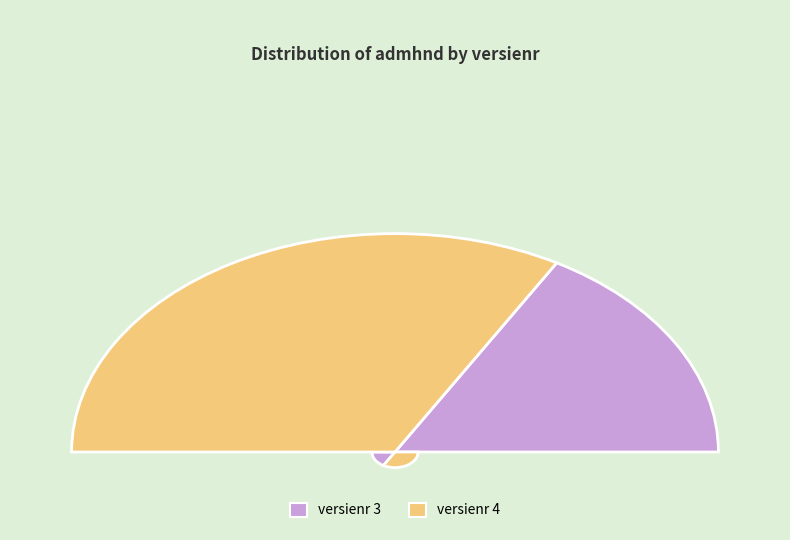

To the nearest percent, what percentage of the pie is 3?

33%